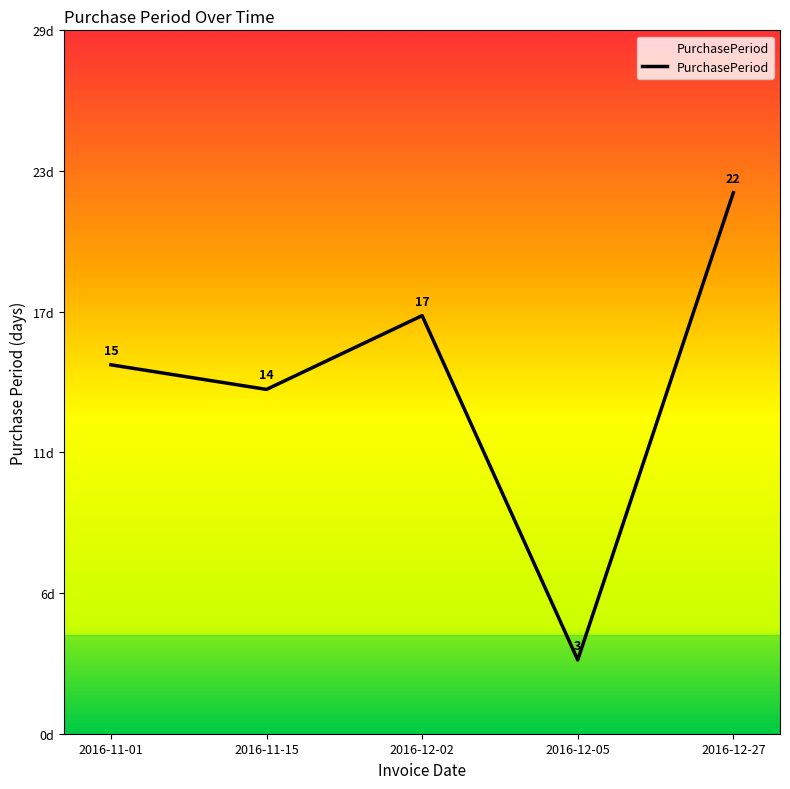

At which label is the value closest to 12?

2016-11-15